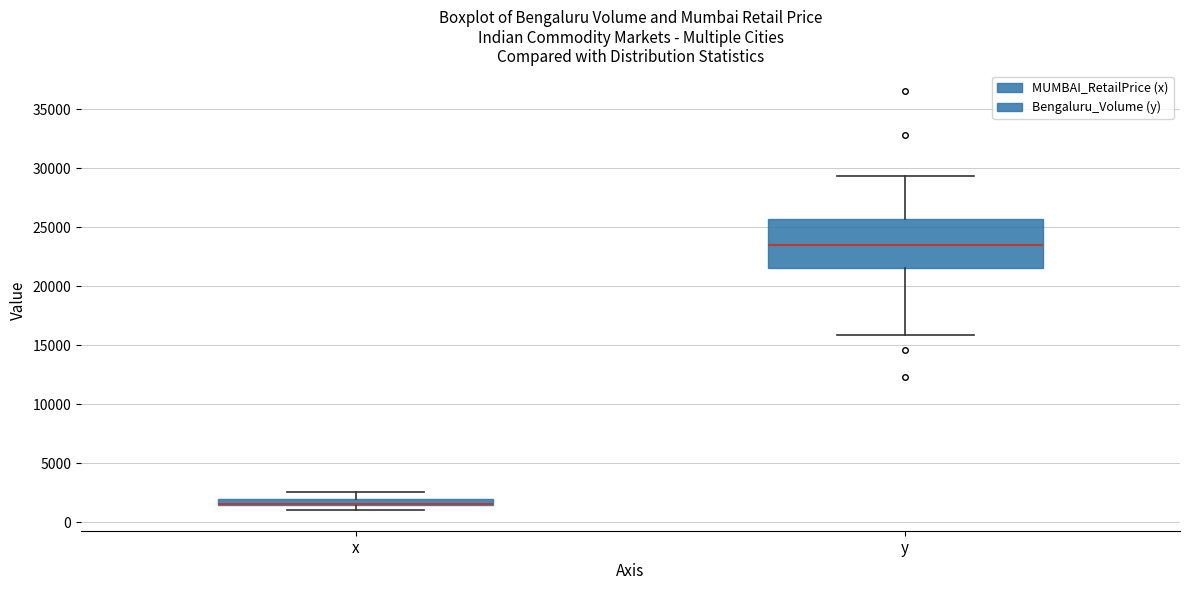

Where is the upper edge of the box for x on the y-axis? The values are not printed on the chart, so give them approximately, as read against the axis.

2000